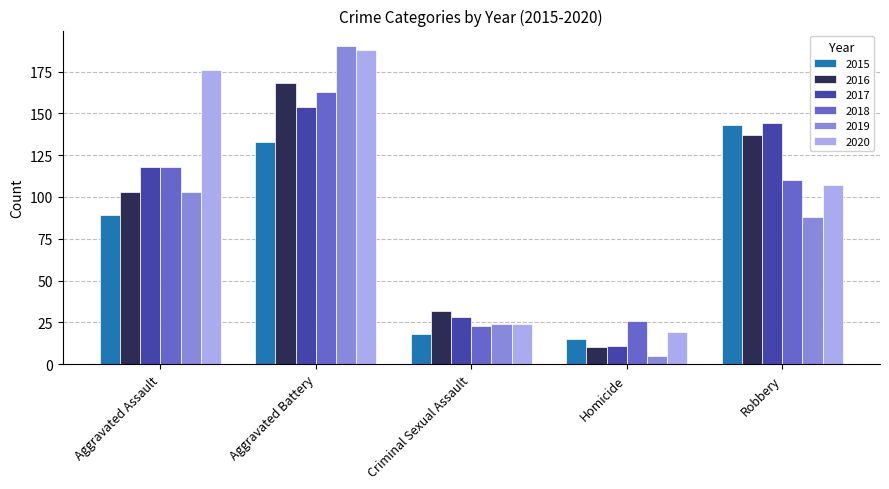

What is the sum of the 2019 values at Aggravated Assault and Aggravated Battery?

293